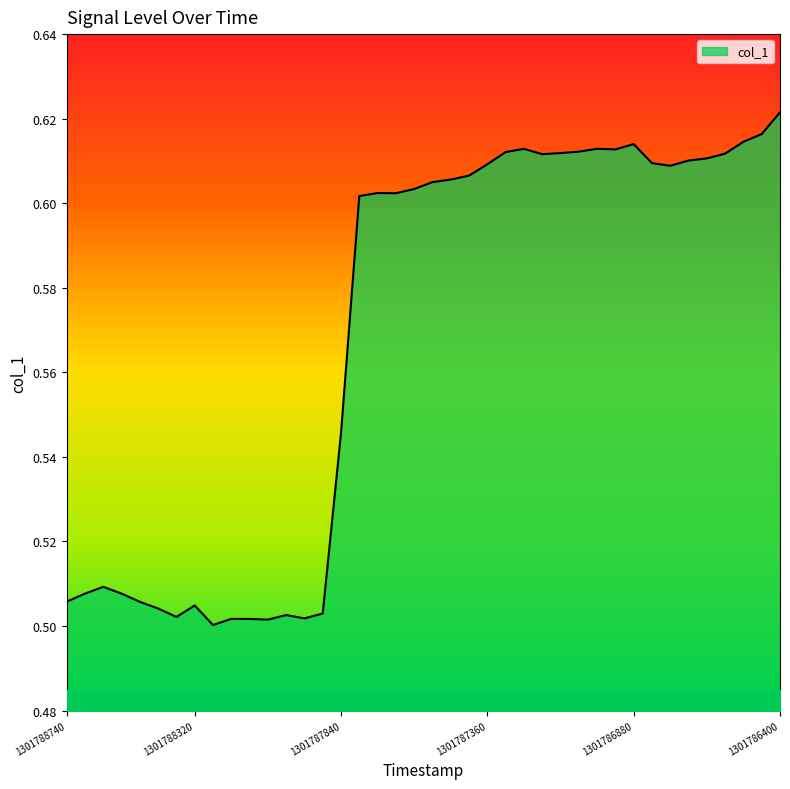

How many points are lower than both their immediate neighbors (excluding endpoints)?

8